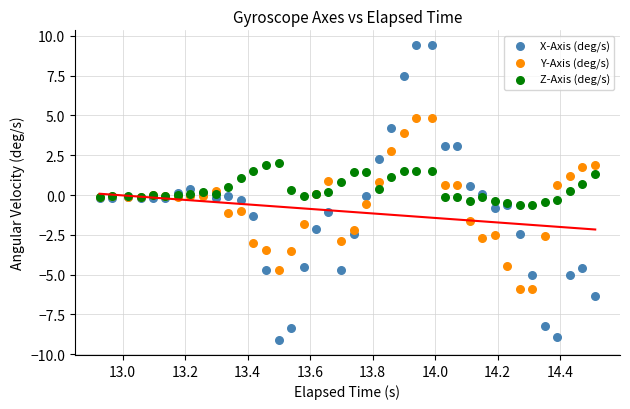

Which series has the widest spread of Y values?

X-Axis (deg/s)